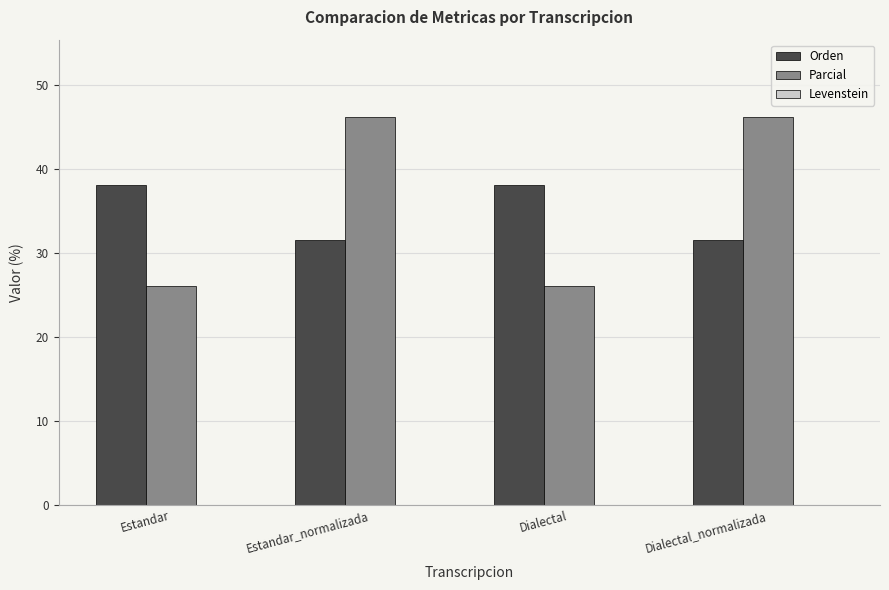

What is the total value across all series at Dialectal?

64.2